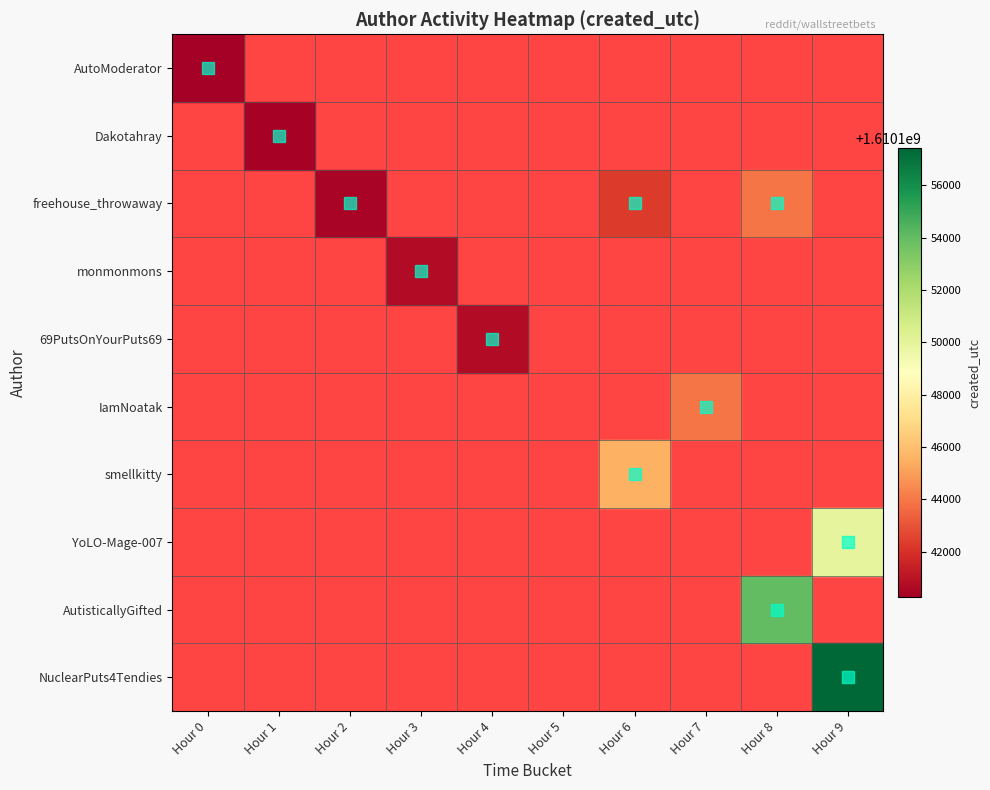

Which category has the highest value across all series?

Hour 9